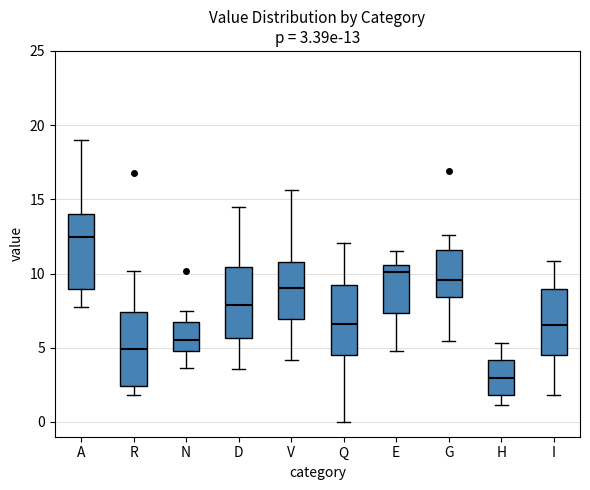

Which box's median line is the lowest?

H